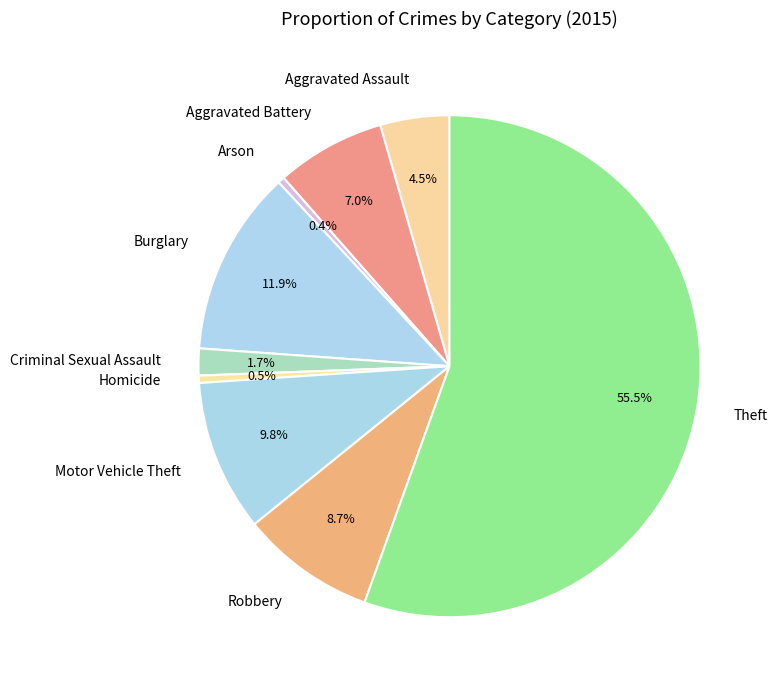

How many slices are in this pie chart?

9